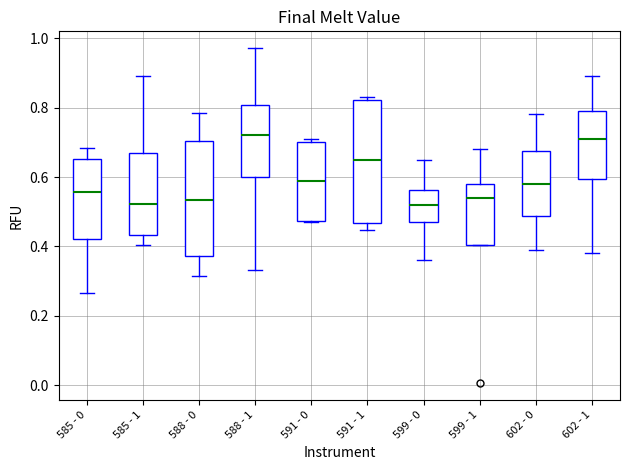

Reading left to right, read every box against the y-axis: the position of its median line, the range the box covers, and the ends of its whiskers. The values are not printed on the chart, so give them approximately, as read against the axis.

585 - 0: median 0.56, box 0.42 to 0.66, whiskers 0.26 to 0.68
585 - 1: median 0.52, box 0.44 to 0.68, whiskers 0.40 to 0.90
588 - 0: median 0.54, box 0.38 to 0.70, whiskers 0.32 to 0.78
588 - 1: median 0.72, box 0.60 to 0.80, whiskers 0.34 to 0.98
591 - 0: median 0.58, box 0.48 to 0.70, whiskers 0.48 to 0.70 (just above the box's upper edge)
591 - 1: median 0.64, box 0.46 to 0.82, whiskers 0.44 to 0.84
599 - 0: median 0.52, box 0.46 to 0.56, whiskers 0.36 to 0.64
599 - 1: median 0.54, box 0.40 to 0.58, whiskers 0.40 to 0.68
602 - 0: median 0.58, box 0.48 to 0.68, whiskers 0.38 to 0.78
602 - 1: median 0.72, box 0.60 to 0.78, whiskers 0.38 to 0.90